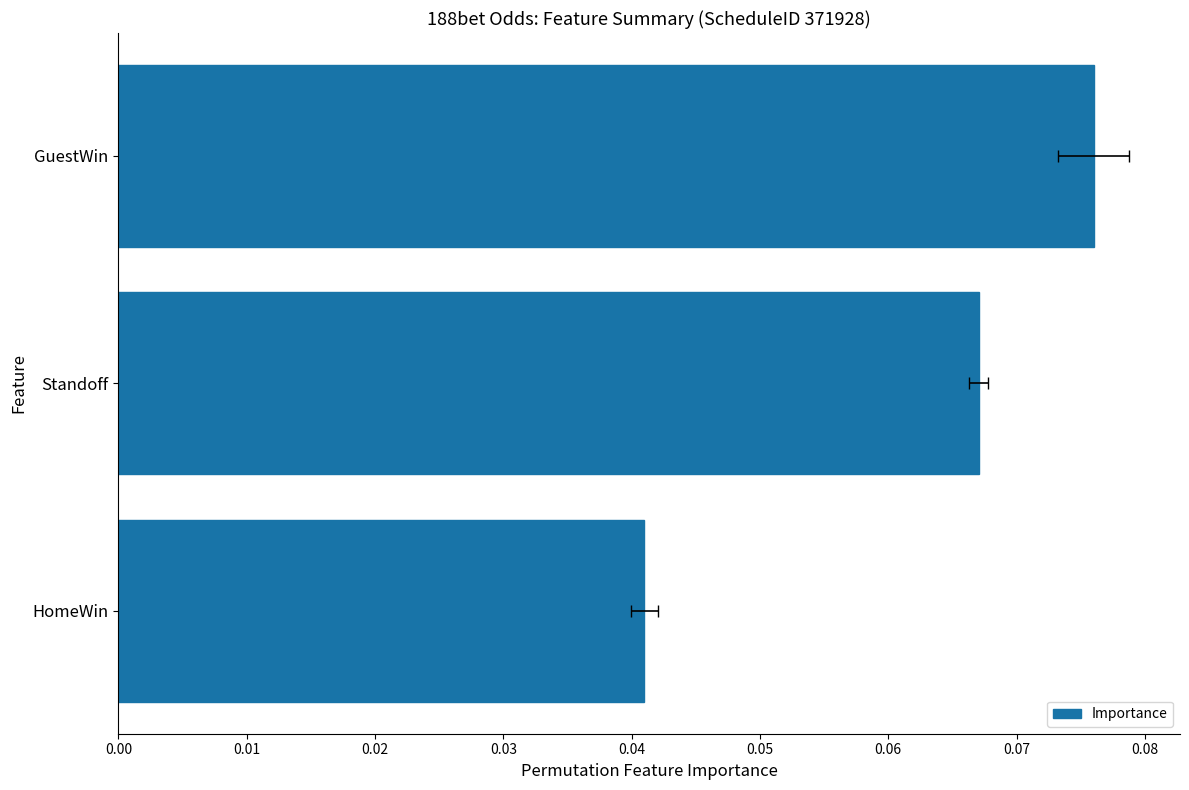

How many bars are there in total?

3